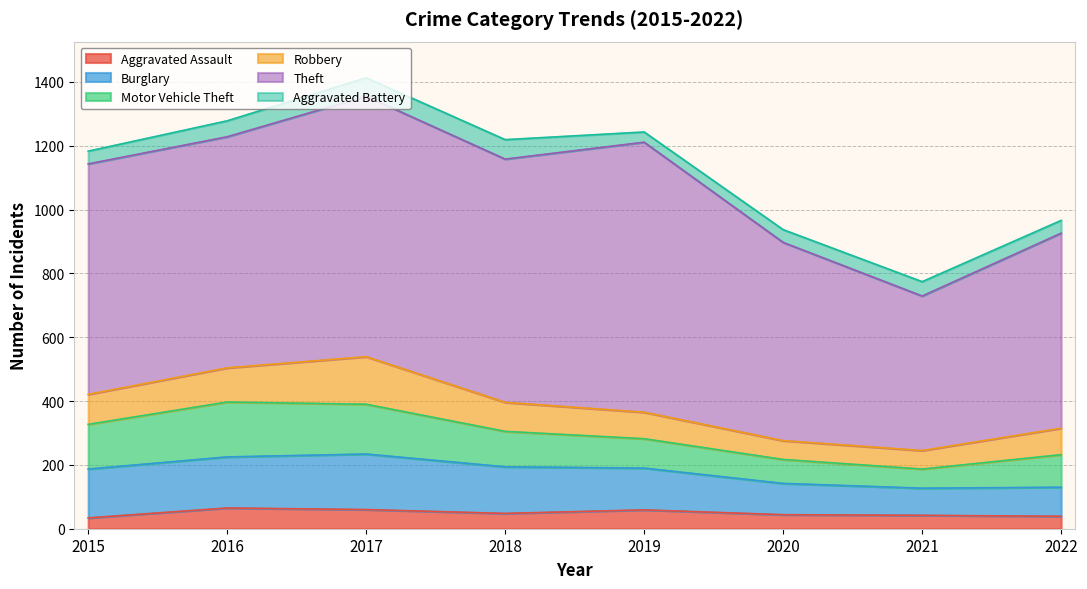

How many data points does each series have?

8